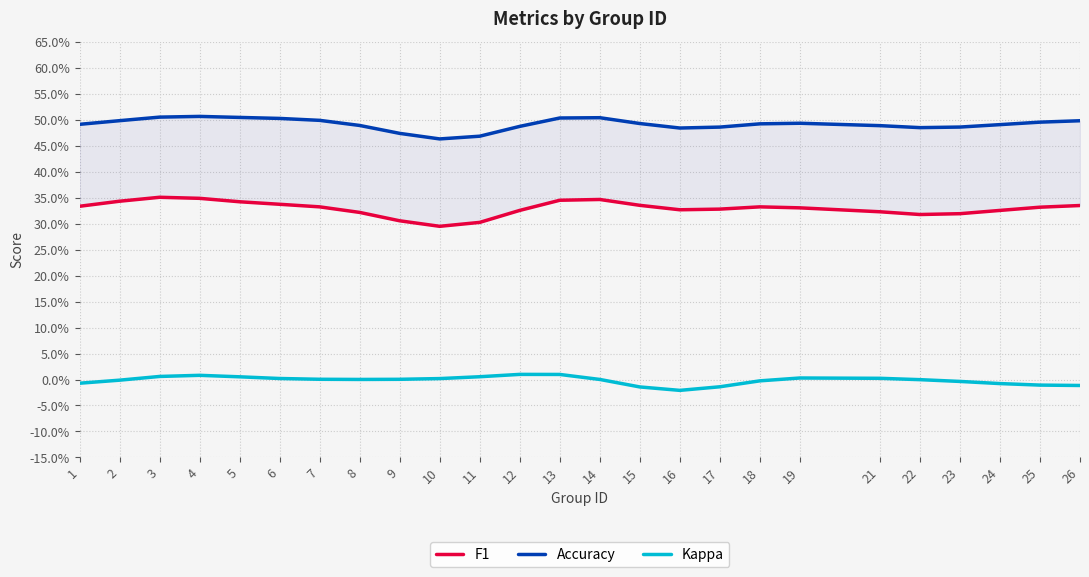

What is the value of the Accuracy point at the 14th from the left?

0.5